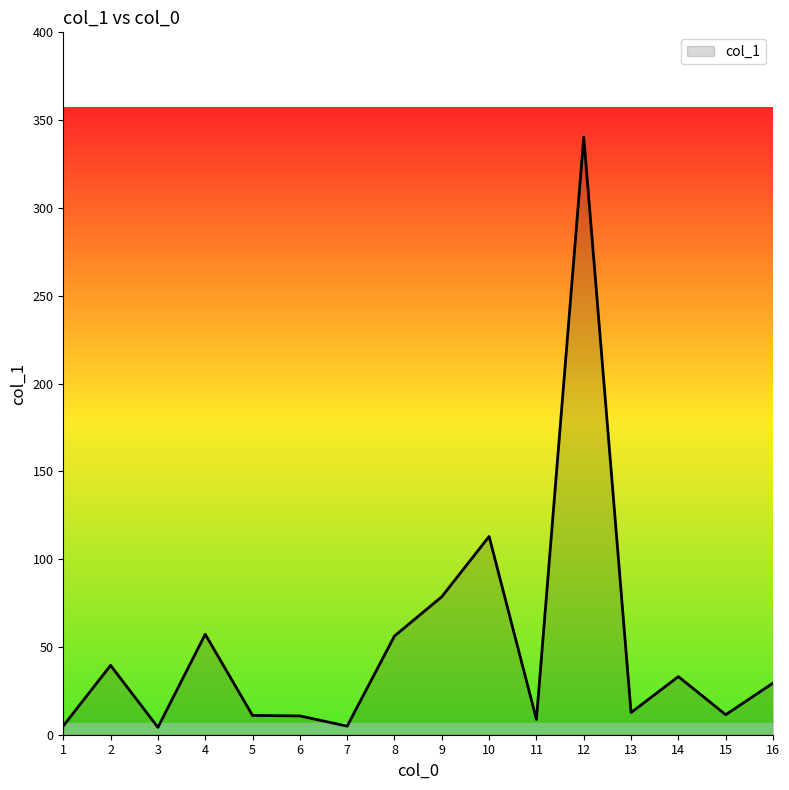

Count the number of categories in the chart.

16